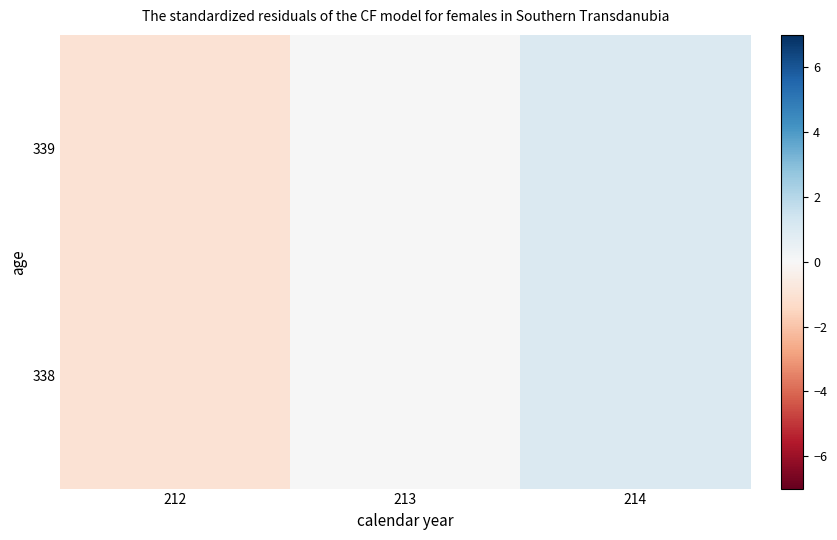

What is the minimum value shown in the chart?

-1